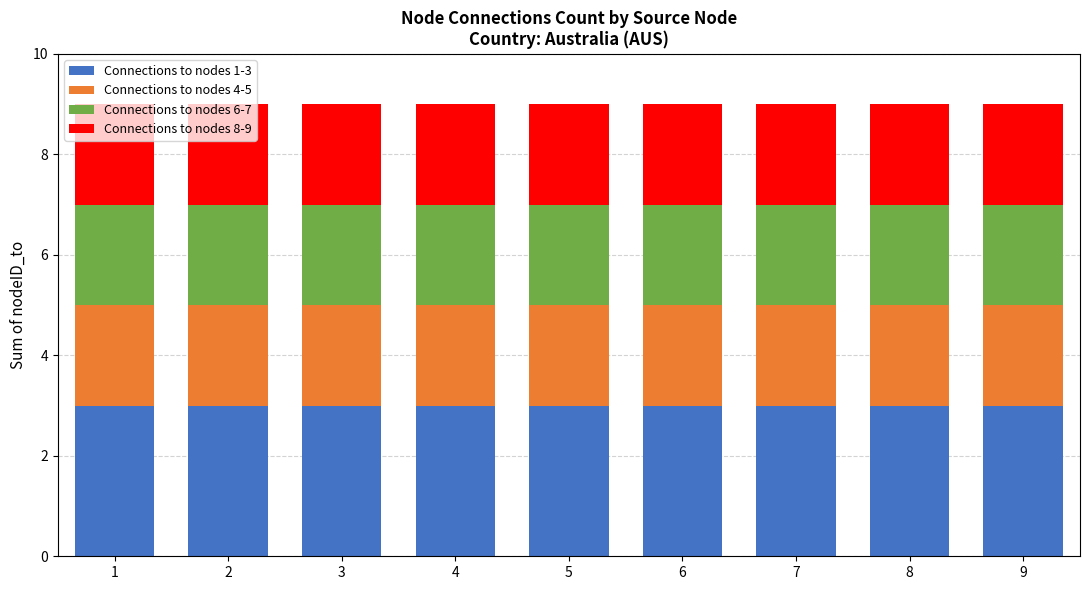

What is the highest value of the Connections to nodes 1-3 series?

3